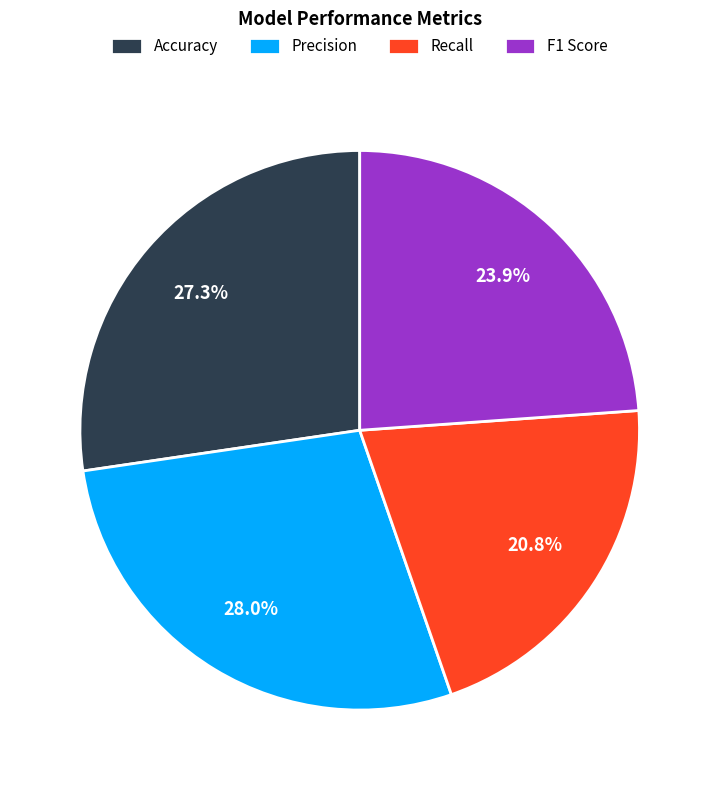

How many segments does this pie chart have?

4